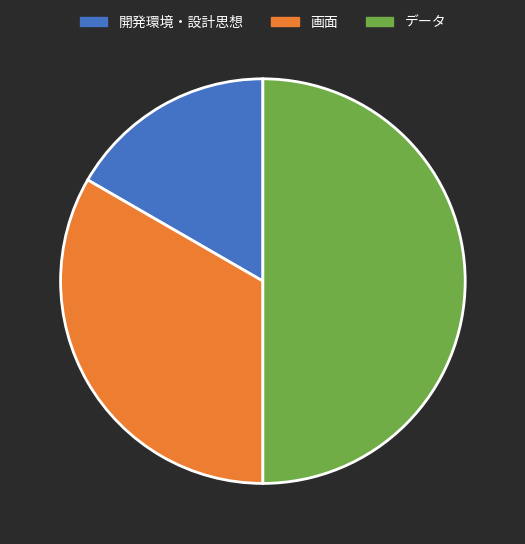

Combined, do 画面 and データ account for over 50%?

Yes